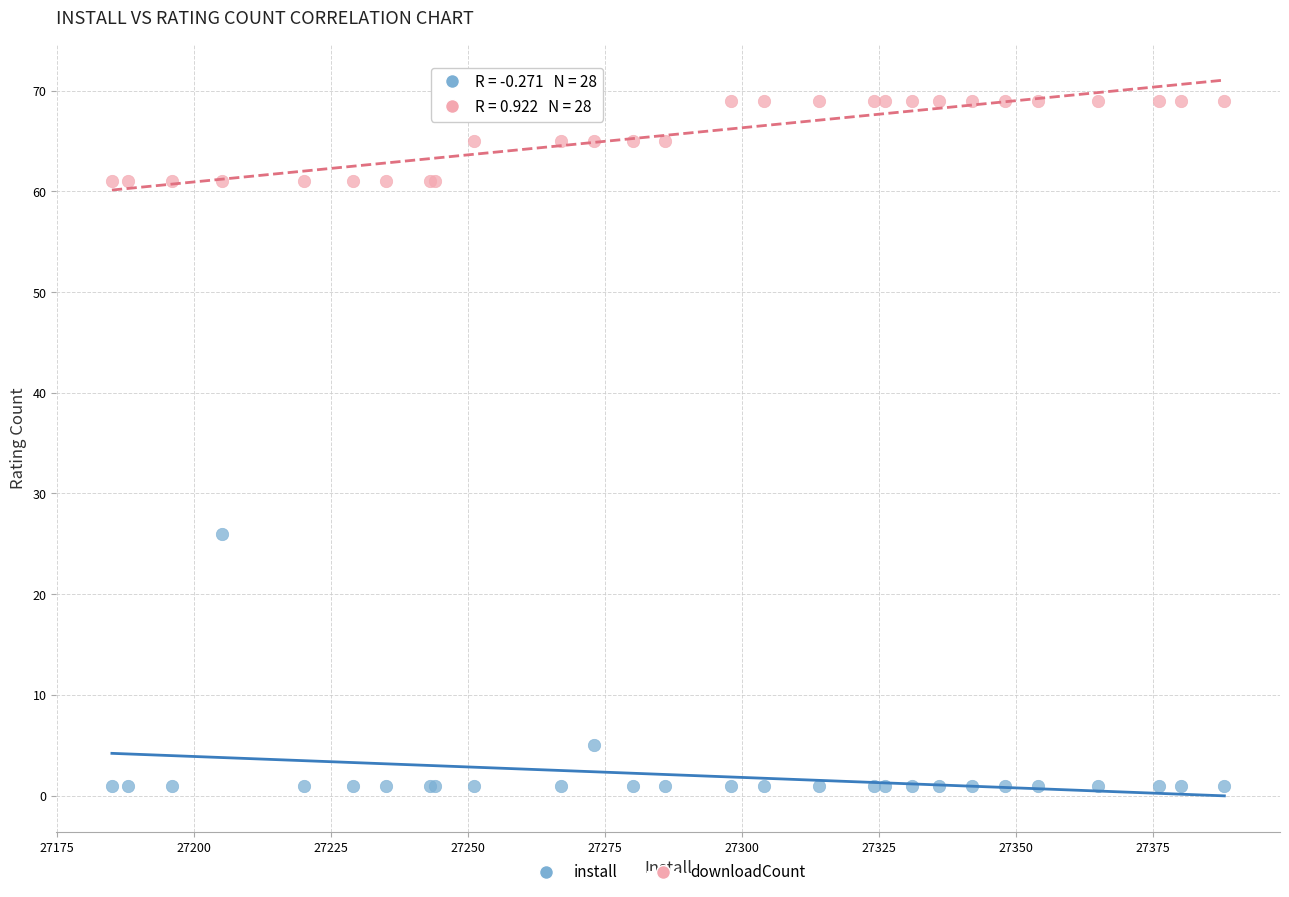

What are all the series names shown in the legend?

install, downloadCount